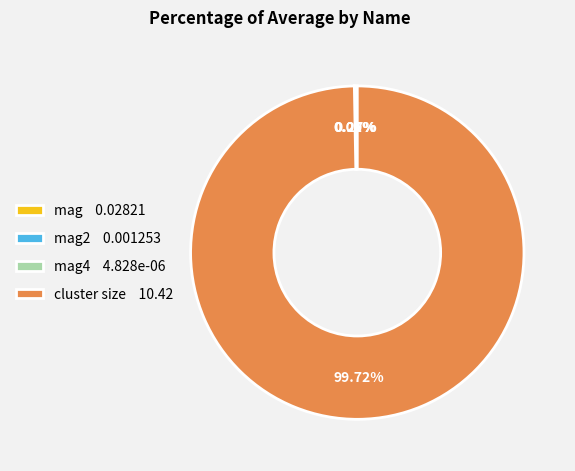

Is there a majority slice in this chart?

Yes